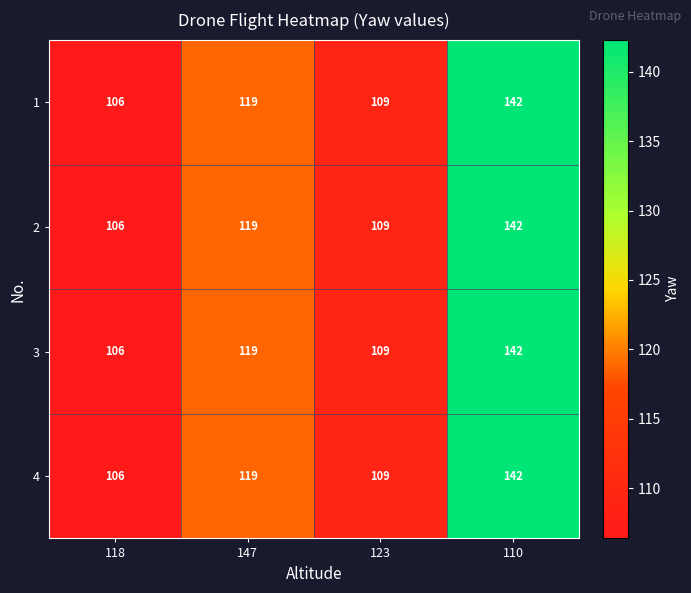

What is the total value across all series at 147?

476